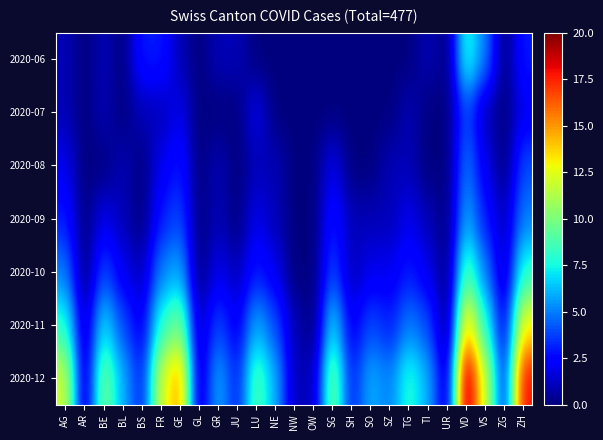

At how many categories does at least one series exceed 5?

15